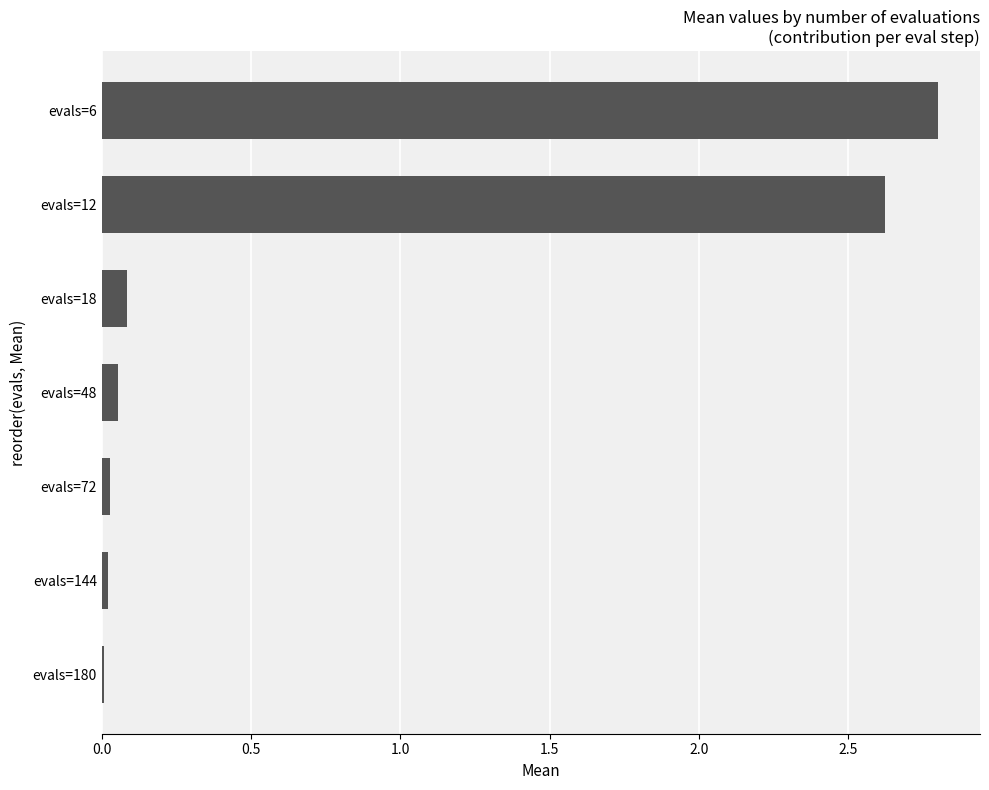

What is the difference between the second highest and second lowest values?

2.6